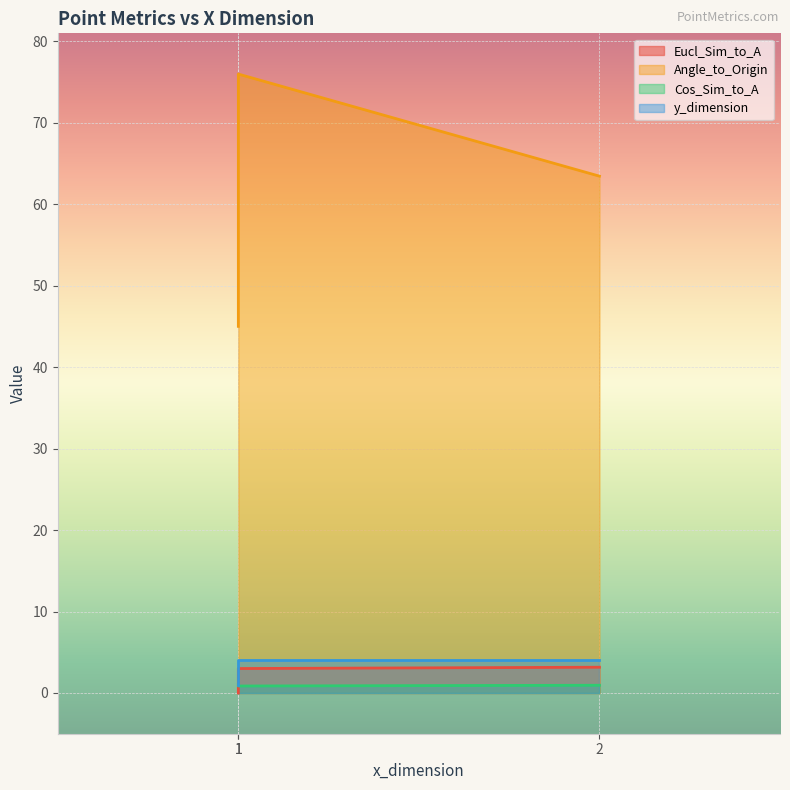

What is the spread (max minus min) of values at 1?

45.0